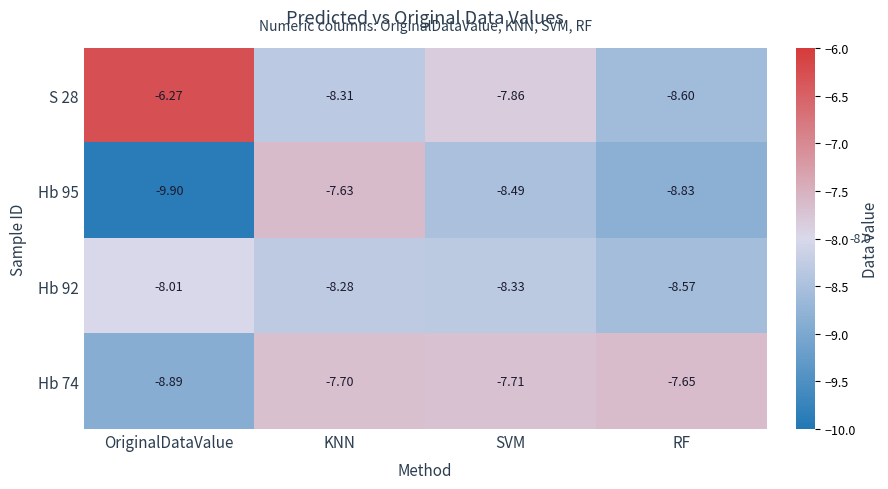

Which category has the lowest value in the Hb 95 series?

OriginalDataValue